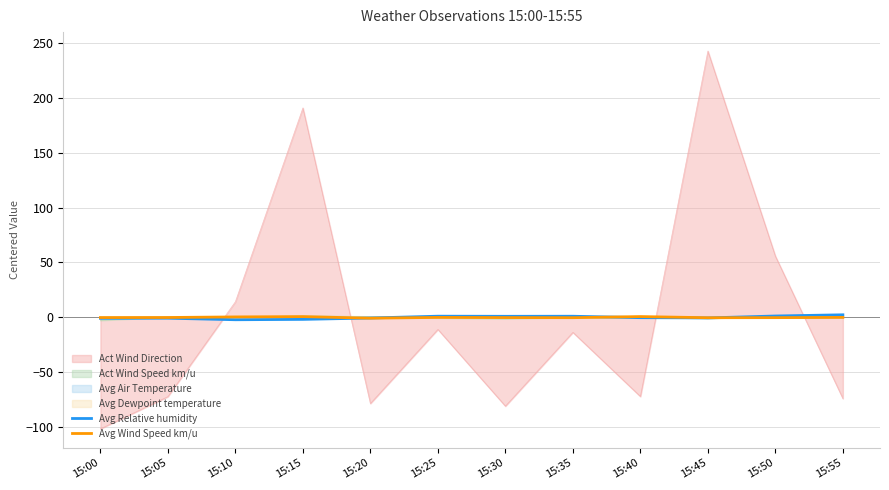

Between 15:25 and 15:40, which series saw the biggest shift?

Act Wind Direction